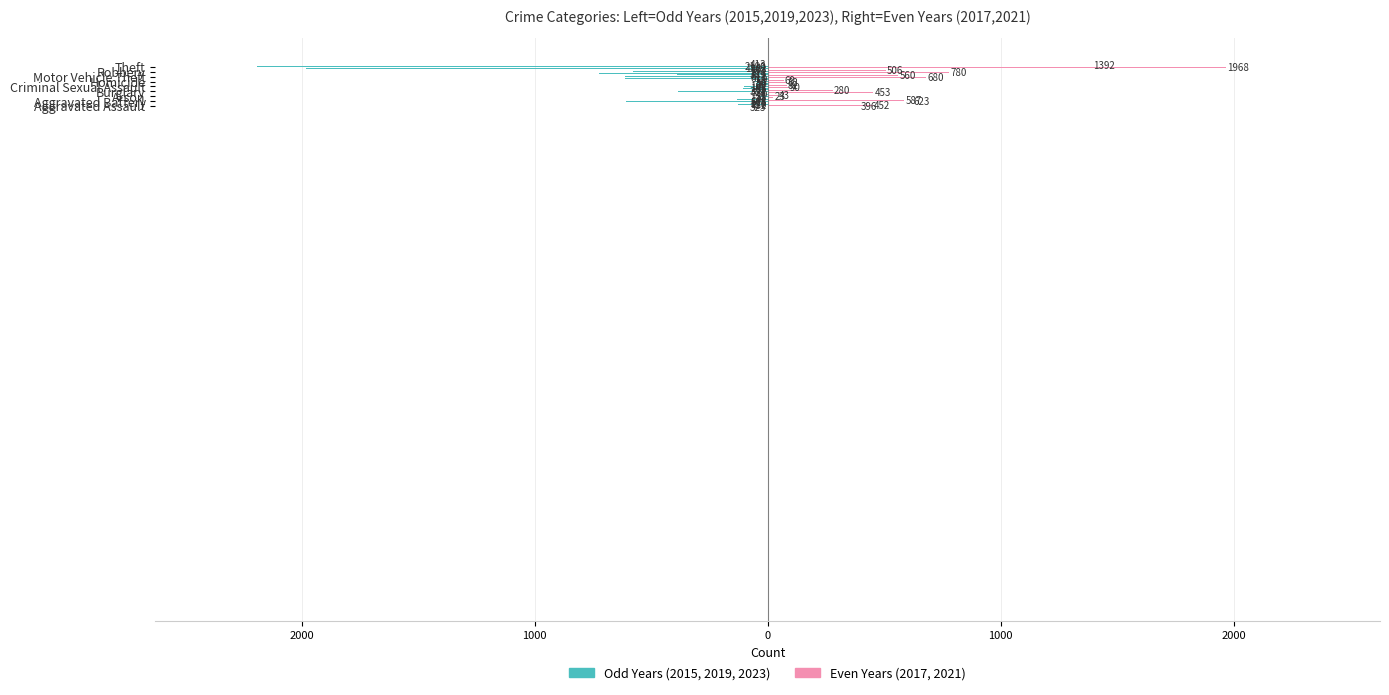

Read the 2019 value at Criminal Sexual Assault, to the nearest 50.

-100